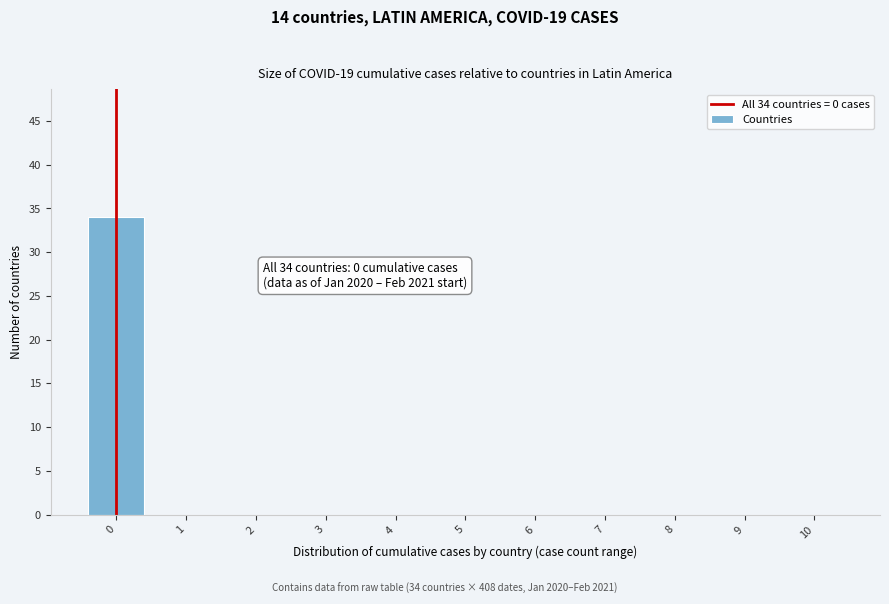

Reading left to right, extract all data points from this chart.

0=34	1=0	2=0	3=0	4=0	5=0	6=0	7=0	8=0	9=0	10=0